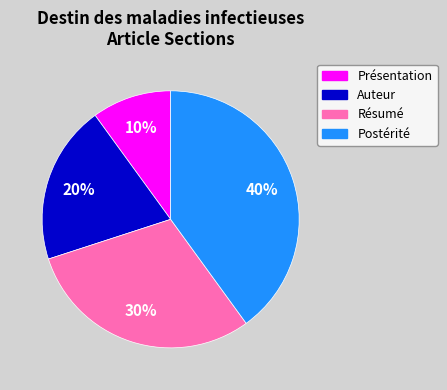

Is the sum of Présentation and Résumé greater than half?

No